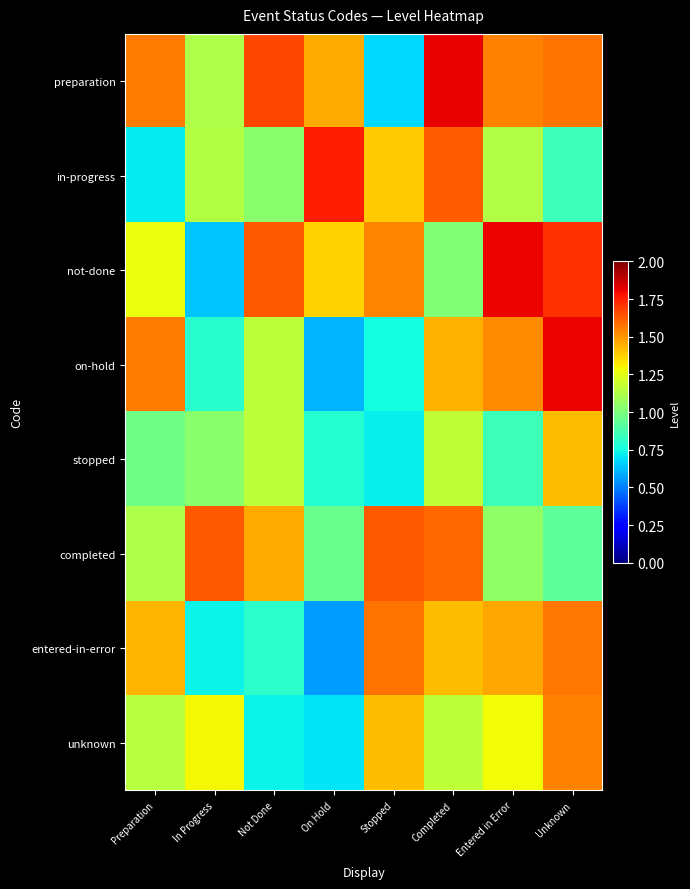

Which category has the lowest value across all series?

On Hold